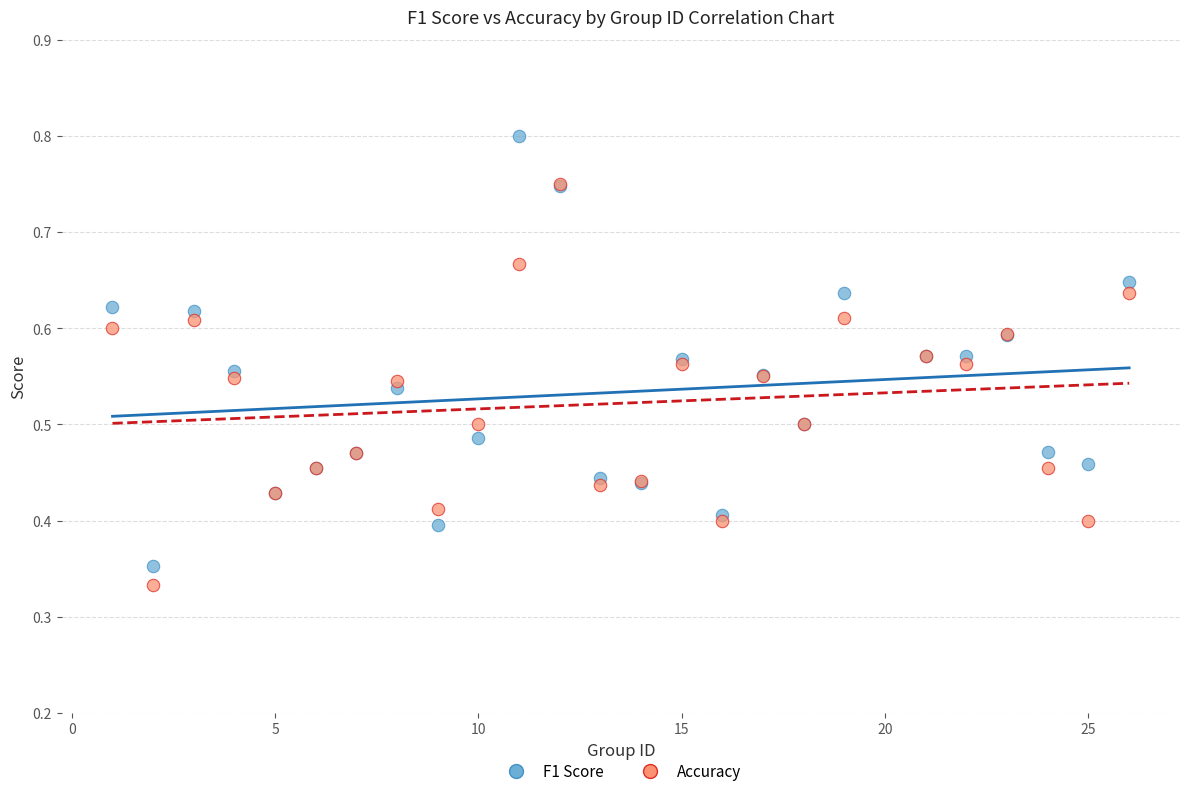

Which series has the widest spread of Y values?

F1 Score